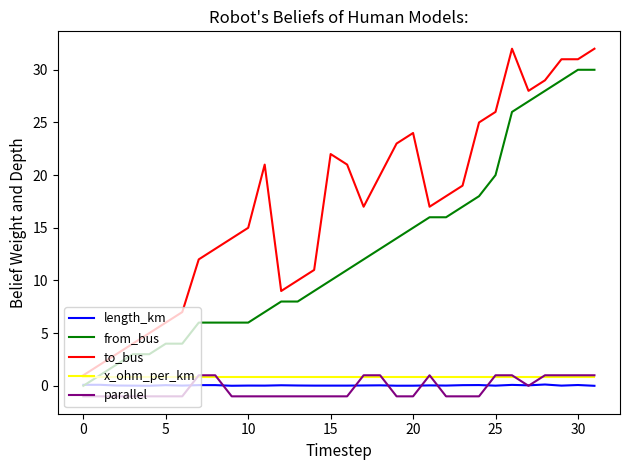

True or false: to_bus and length_km intersect in this chart.

False